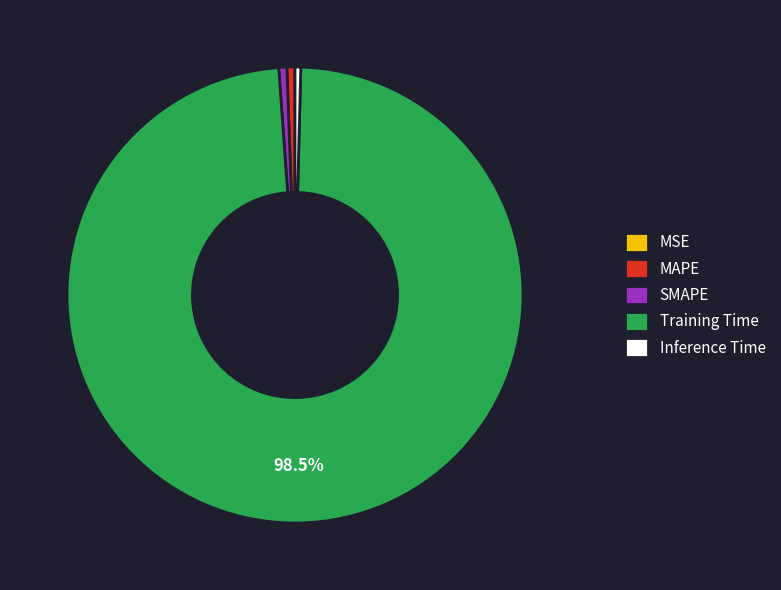

Is there any slice that represents more than half of the pie?

Yes